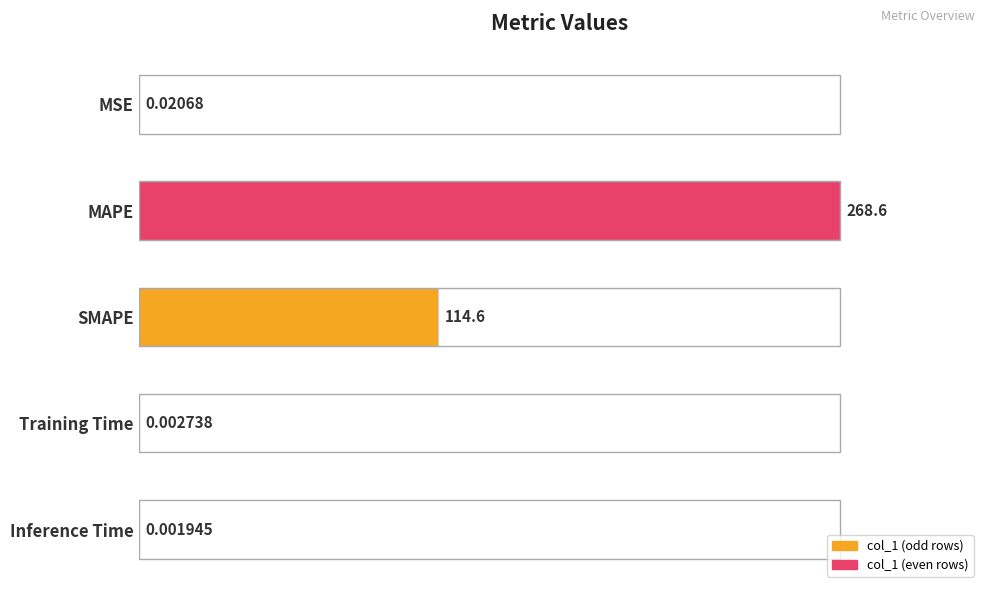

Are the bars horizontal?

Yes